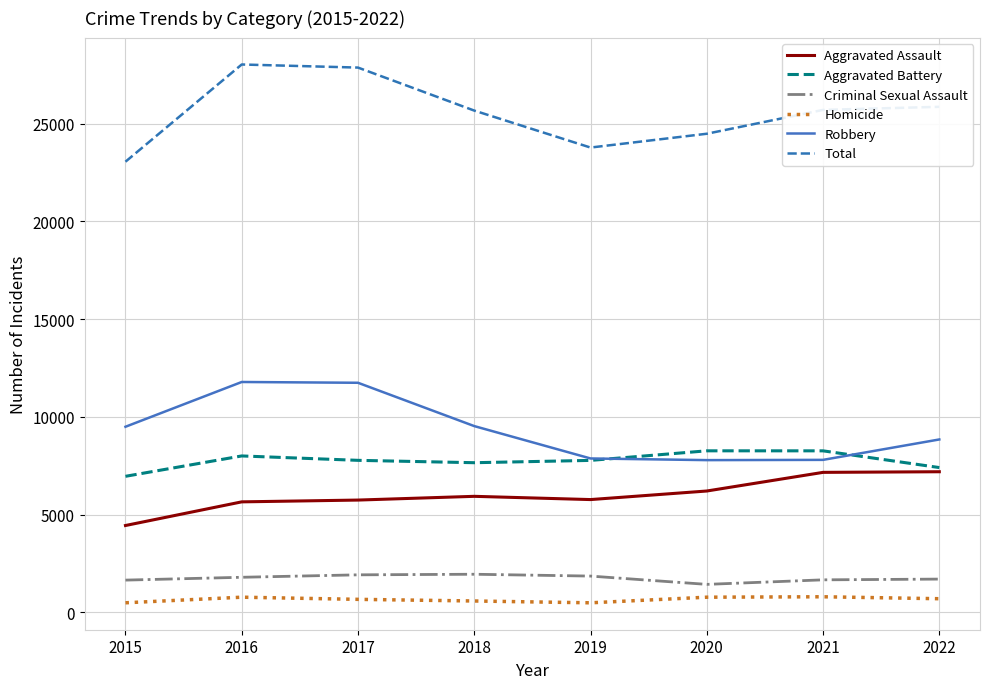

What value does the Aggravated Battery series have at 2020, to the nearest 50?

8250